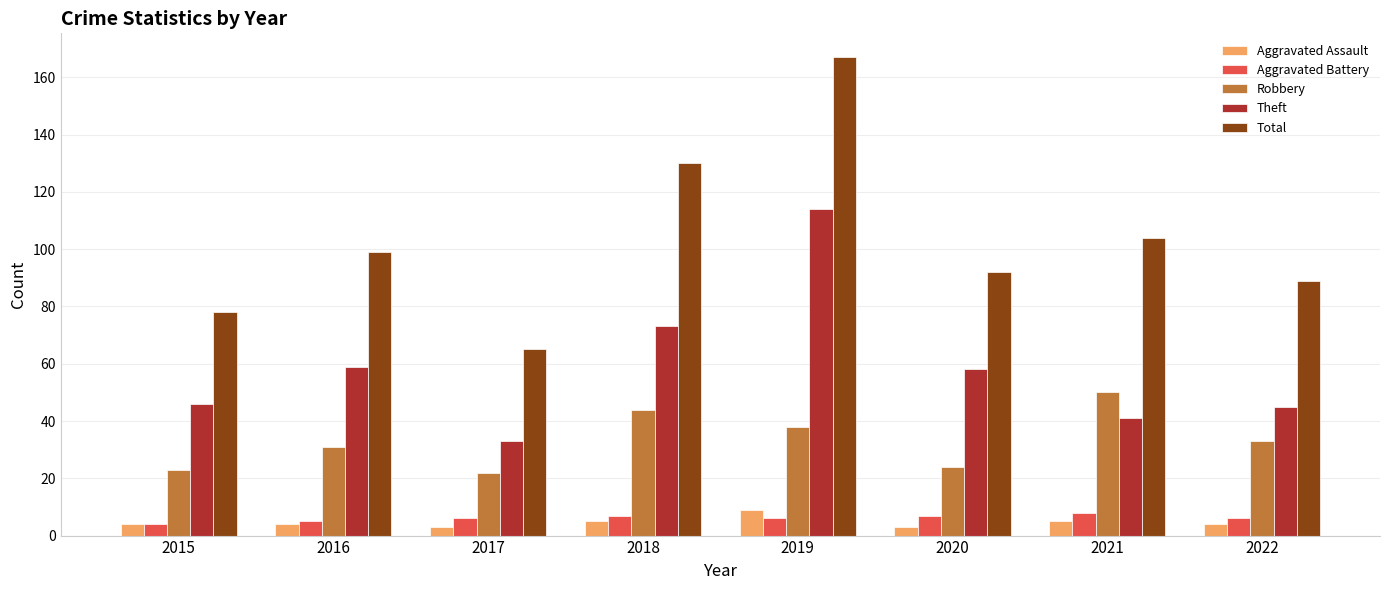

The Total series shows 99 at 2016. True or false?

True